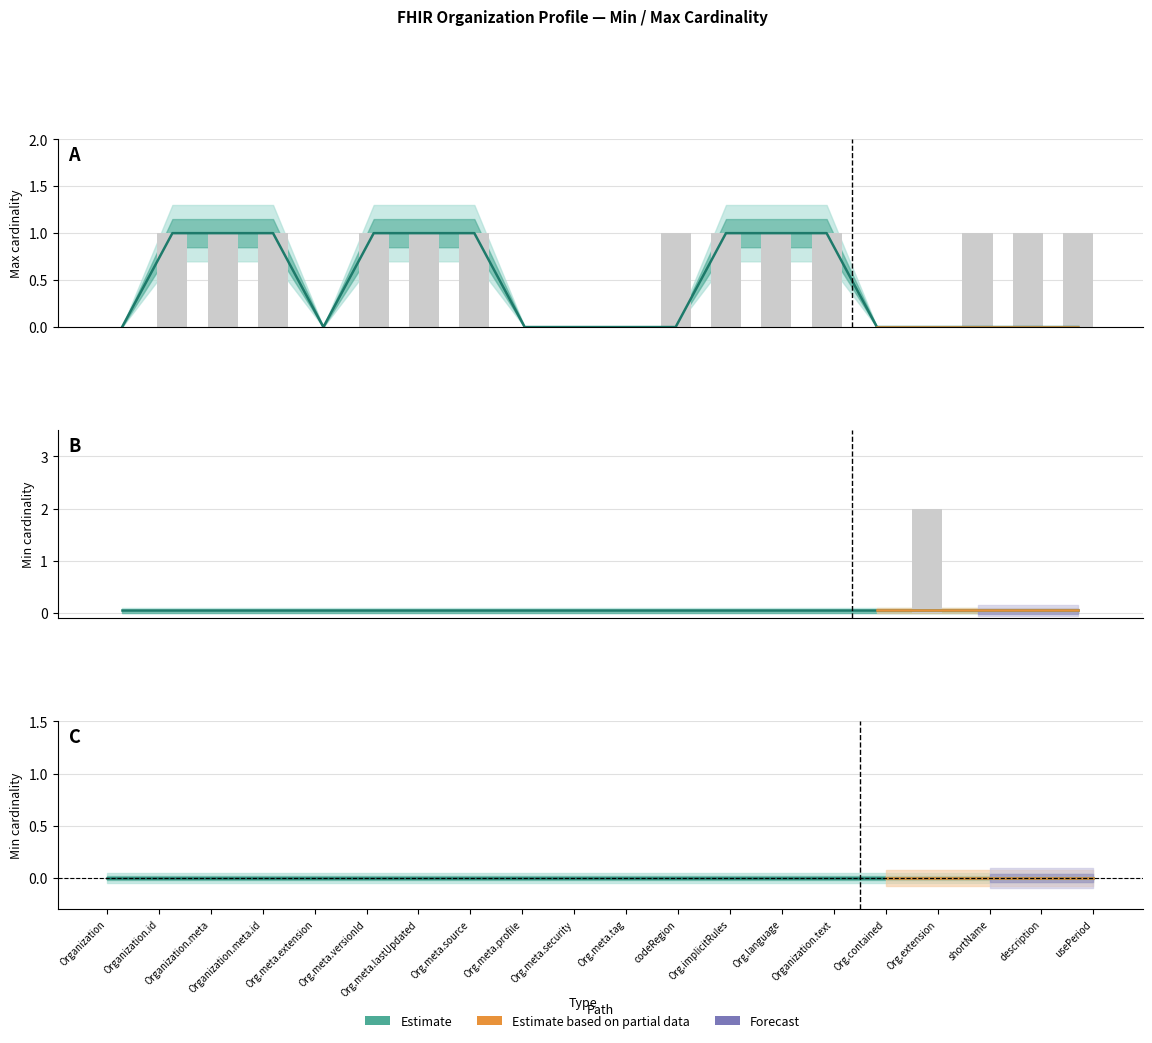

Which series has the widest spread of values?

min_values